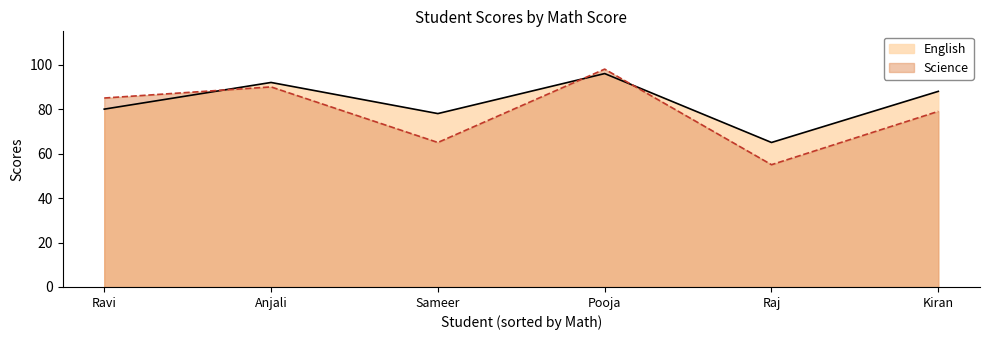

The value of Science at Sameer is 65. True or false?

True